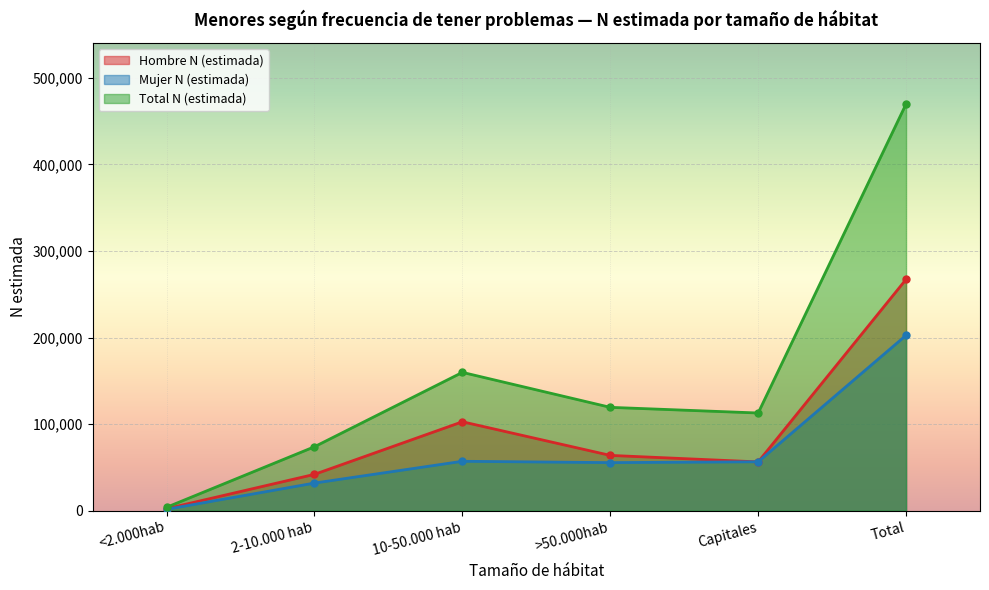

True or false: Hombre N (estimada) has a value of 2324 at <2.000hab.

True